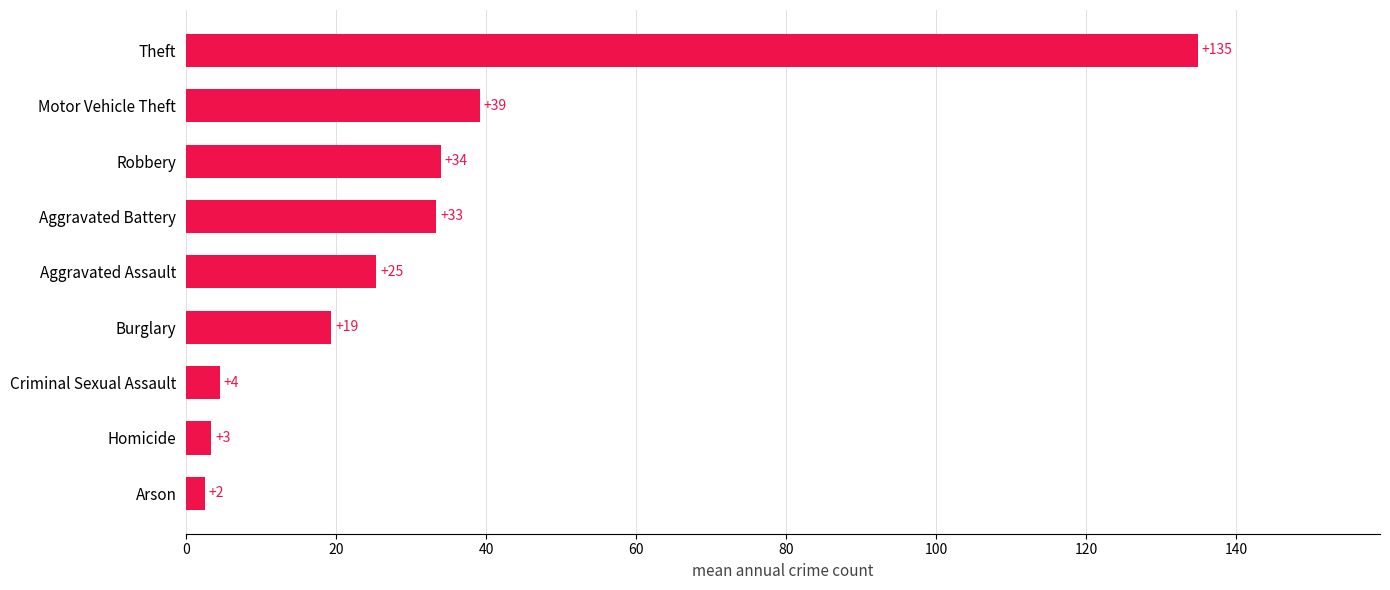

How many bars are there in total?

9